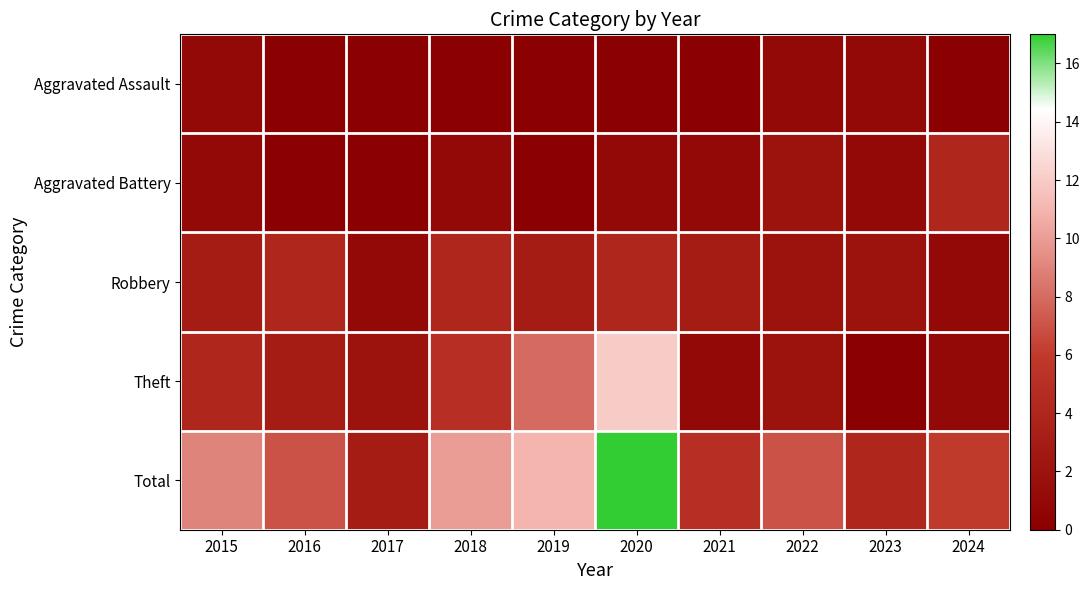

Rank the series by their maximum value, from highest to lowest.

Total, Theft, Aggravated Battery, Robbery, Aggravated Assault